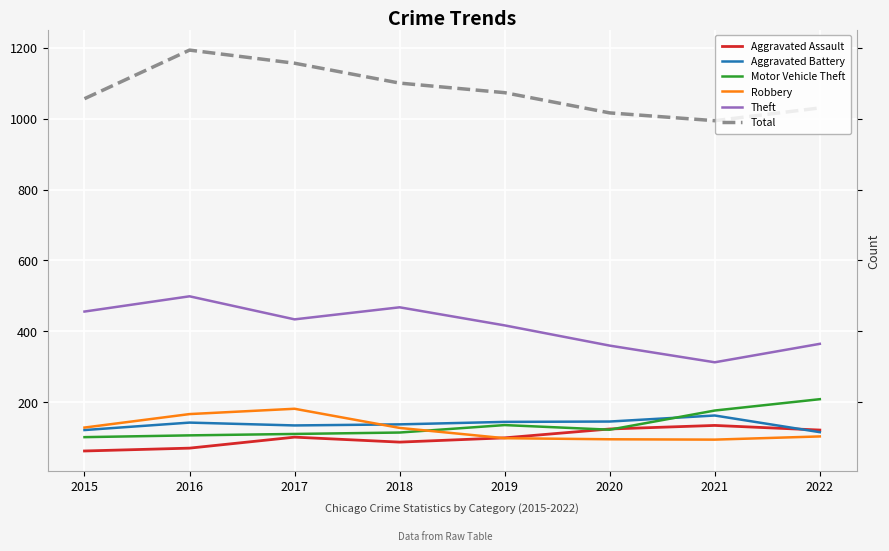

How many lines are shown in the chart?

6